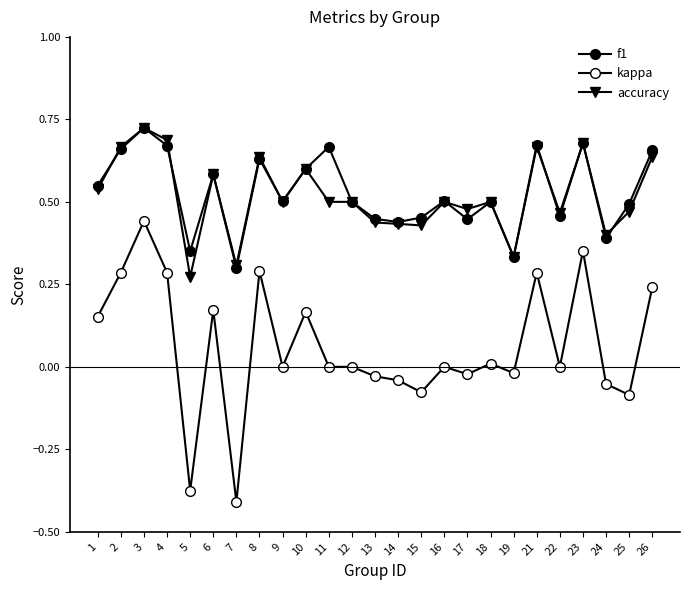

How many distinct data groups are displayed?

3